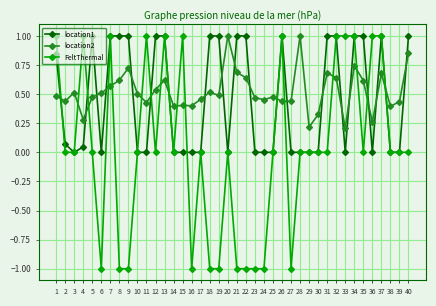

True or false: location1 has more than 2 points higher than both neighbors.

True